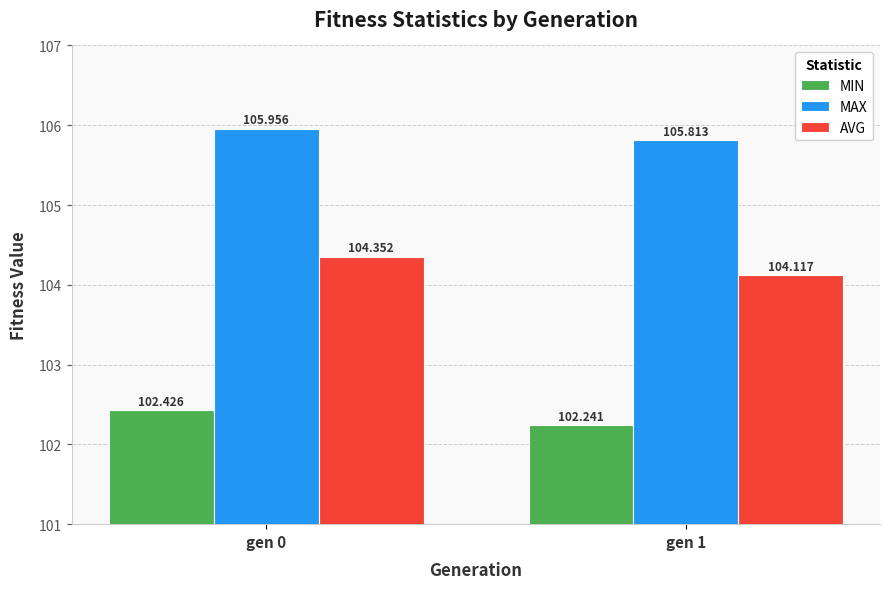

At gen 0, list the series in order from largest to smallest.

MAX, AVG, MIN